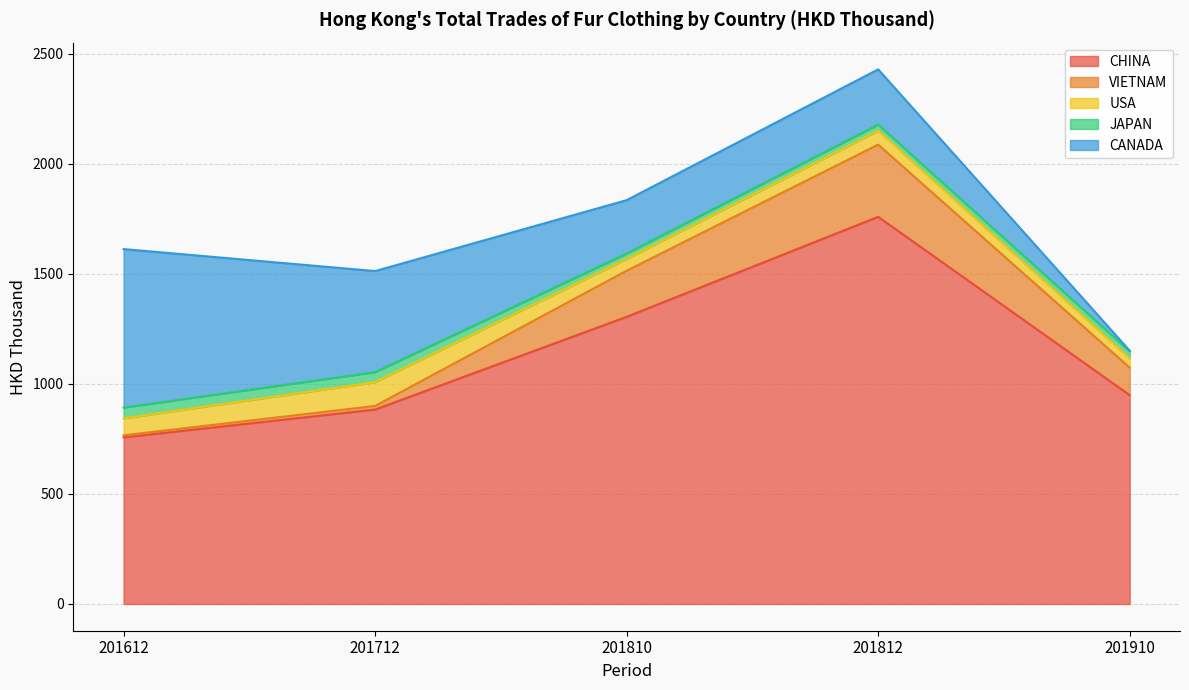

What is the difference between the maximum and minimum values in the JAPAN series?

24.3